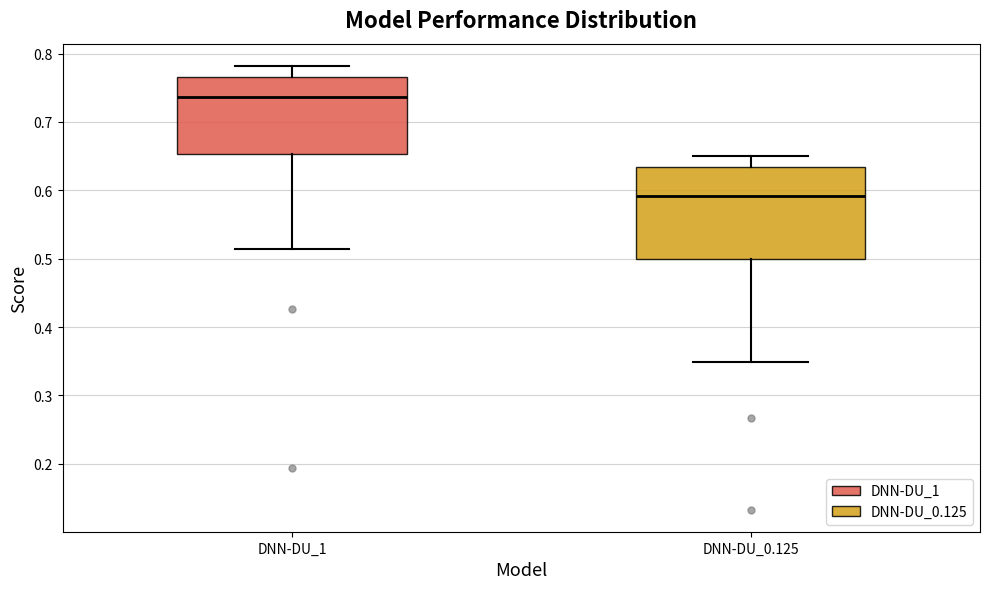

Which box is the tallest, from its lower edge to its upper edge?

DNN-DU_0.125